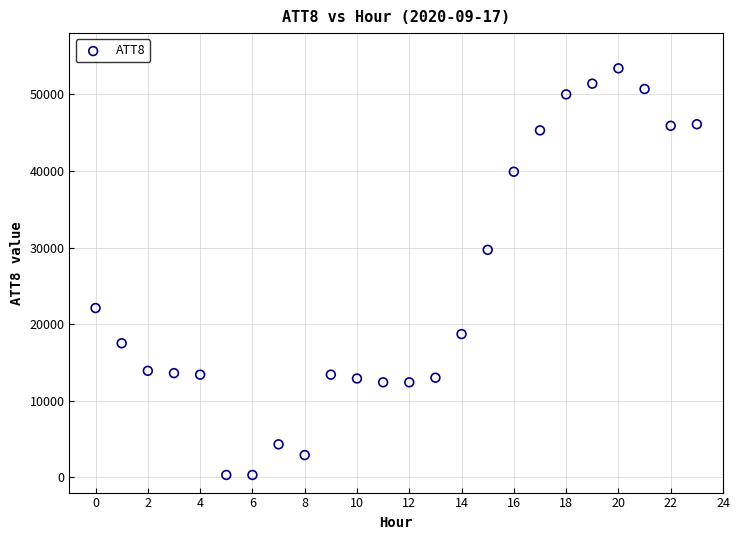

What Y value in the scatter plot is closest to 26850?

29700